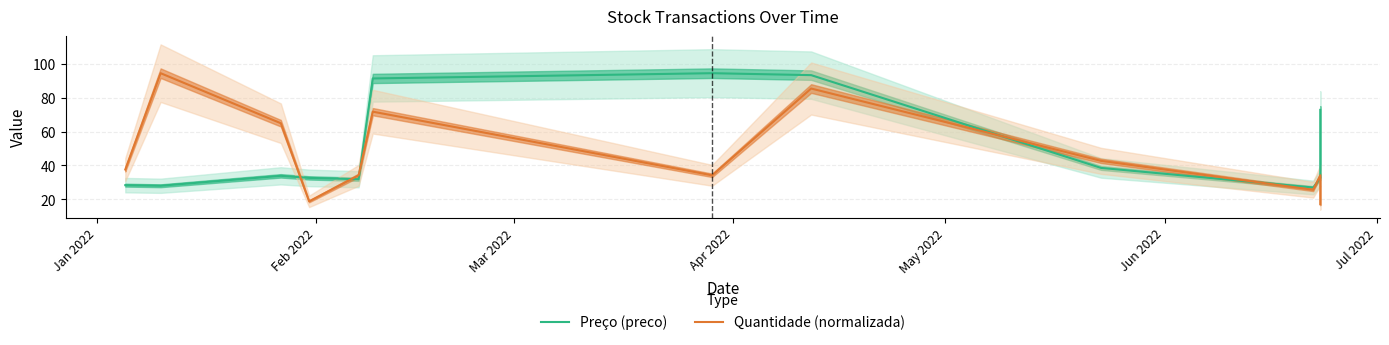

The value of Preço (preco) at Jan 2022 is 28.4. True or false?

True